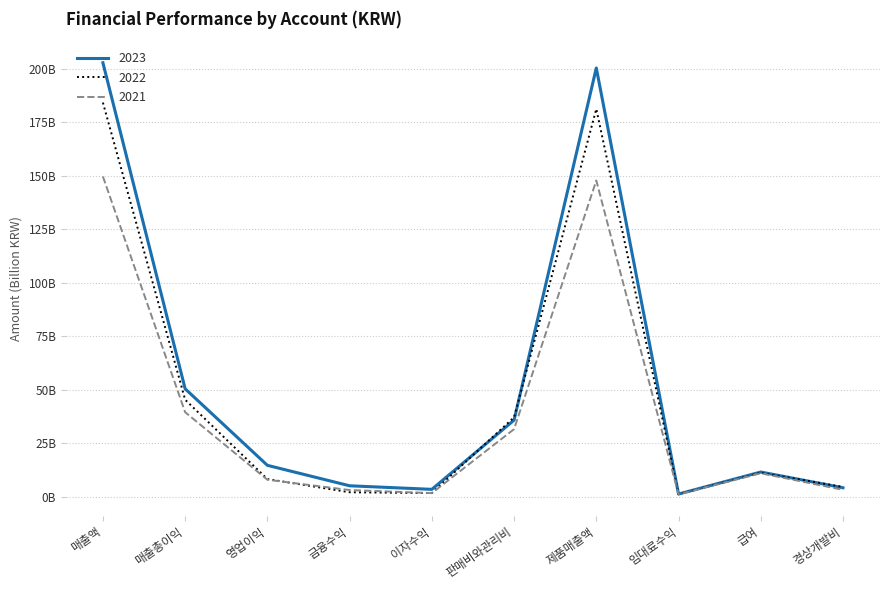

True or false: 2021 and 2023 intersect in this chart.

False